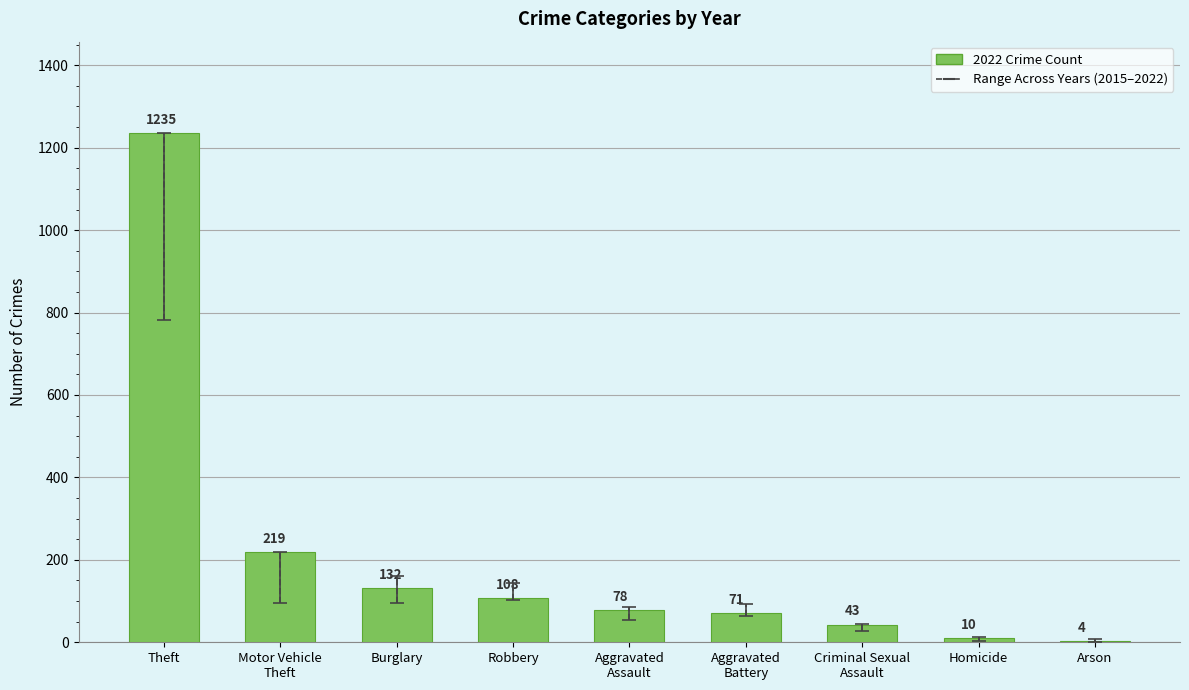

What is the change in value from Robbery to Aggravated
Battery?

-37